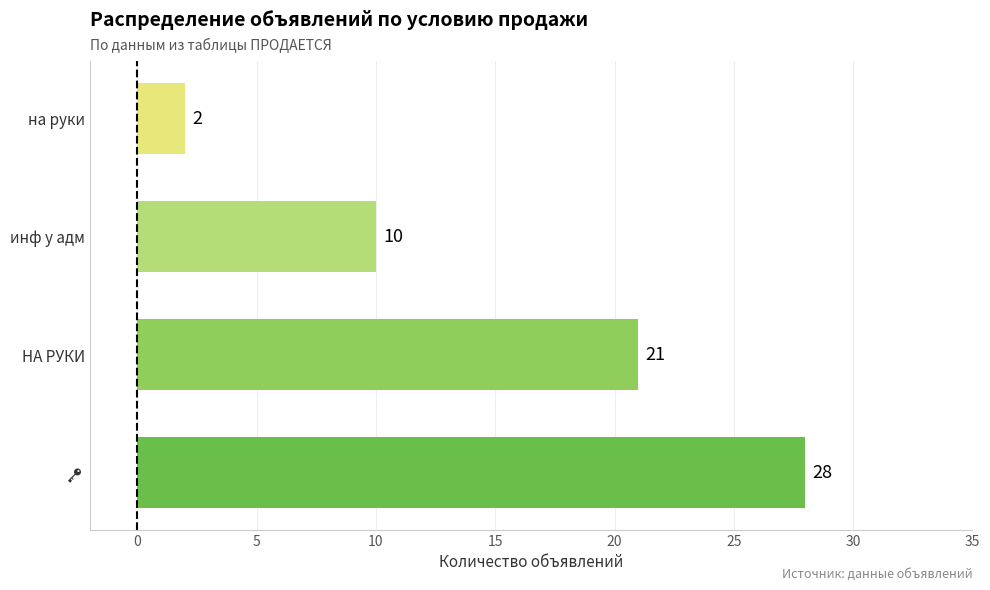

Read the value at НА РУКИ, to the nearest 10.

20